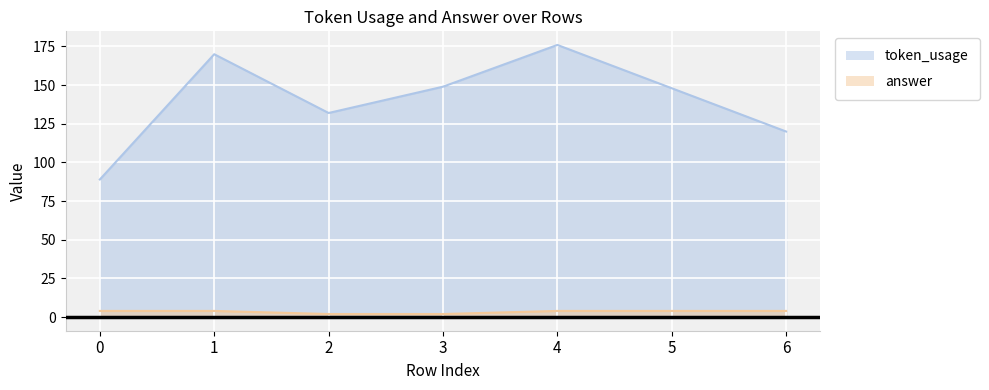

Between 1 and 2, which series saw the biggest shift?

token_usage